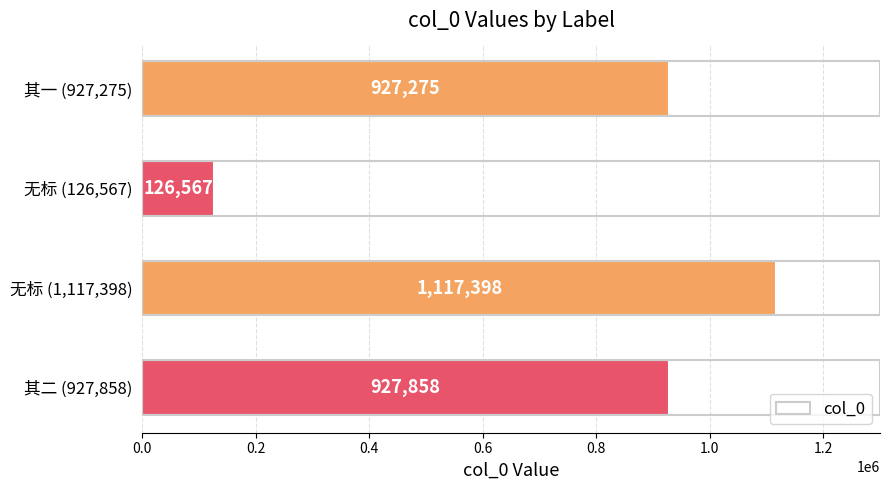

List the labels in order of value, smallest first.

无标 (126,567), 其一 (927,275), 其二 (927,858), 无标 (1,117,398)